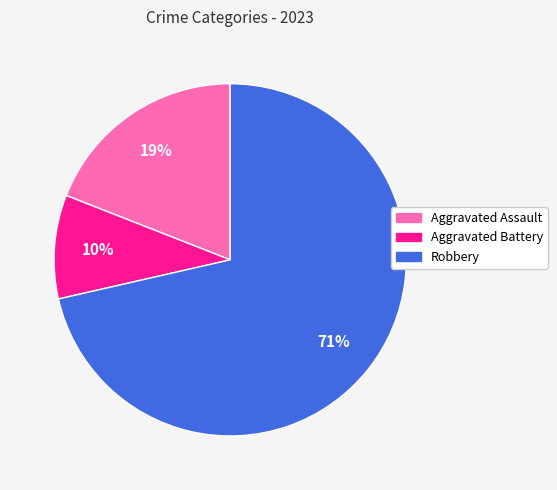

To the nearest percent, what is the average slice percentage?

33%